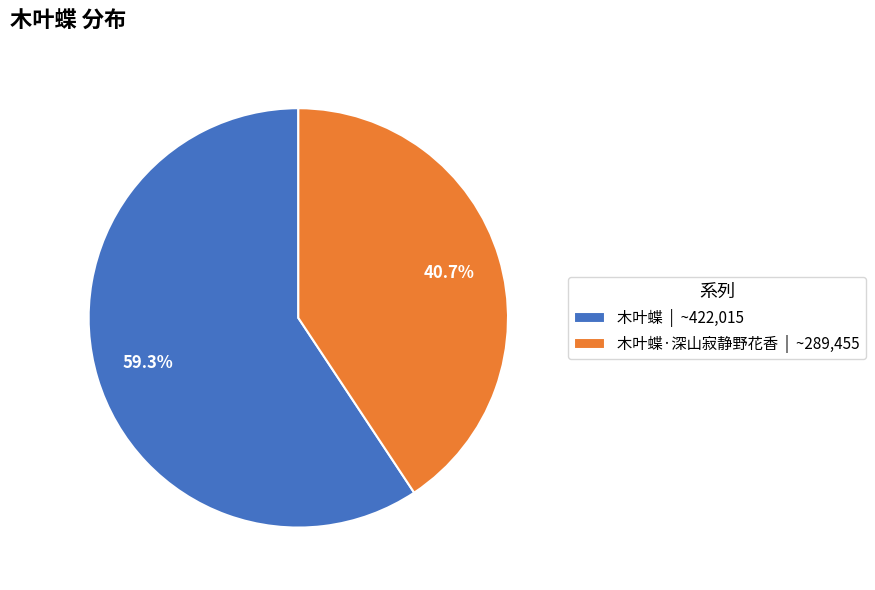

Do 木叶蝶 | ~422,015 and 木叶蝶·深山寂静野花香 | ~289,455 together represent more than half of the pie?

Yes